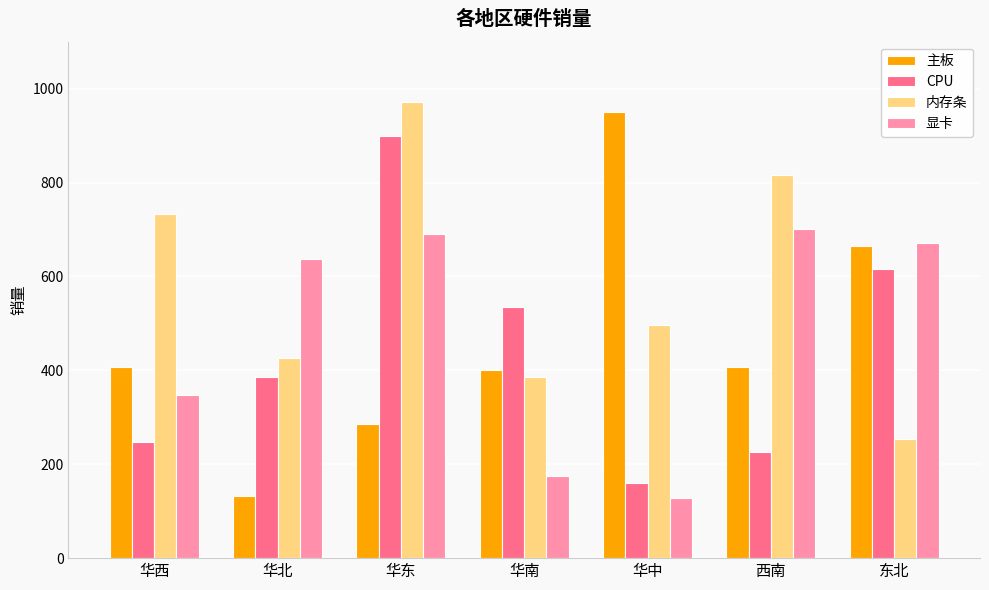

What is the label of the 3rd bar from the right?

华中